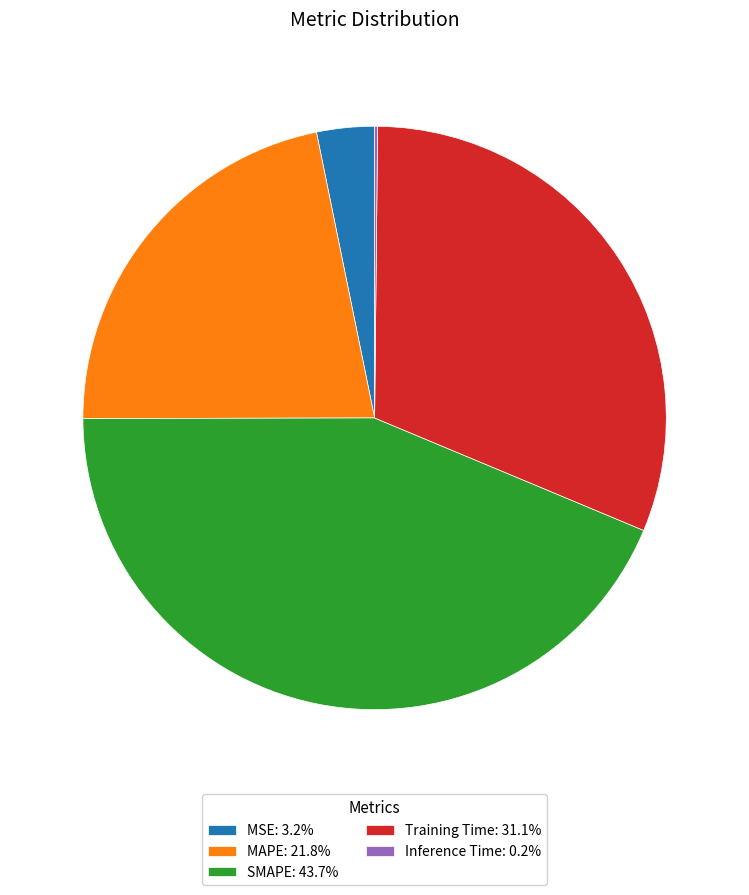

Do SMAPE: 43.7% and Training Time: 31.1% together represent more than half of the pie?

Yes